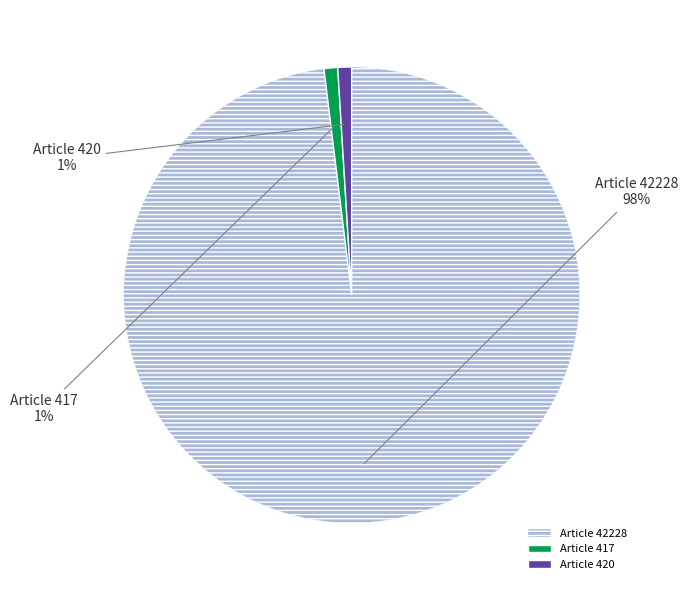

How many segments does this pie chart have?

3